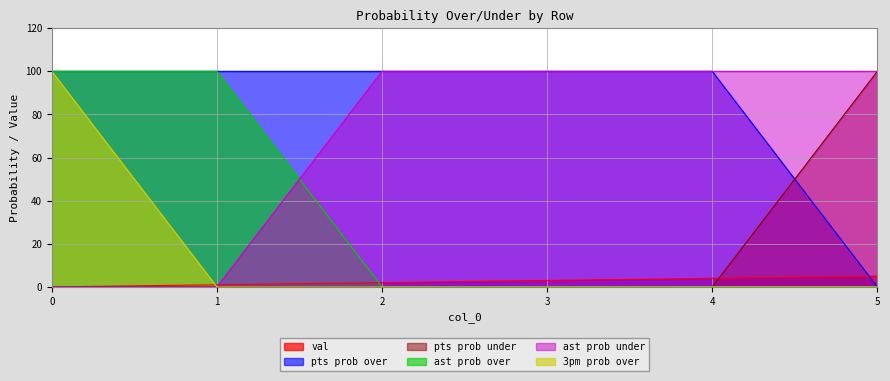

True or false: pts prob over and 3pm prob over cross at least once.

False